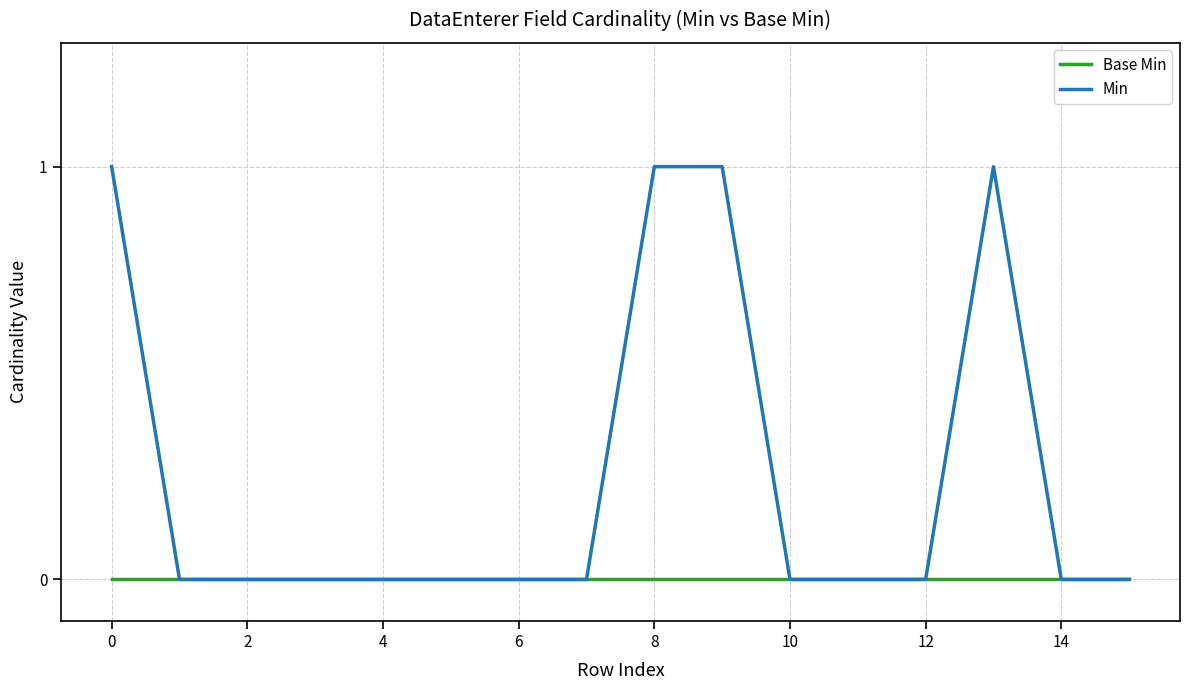

List the series in order of their peak value, lowest first.

Base Min, Min